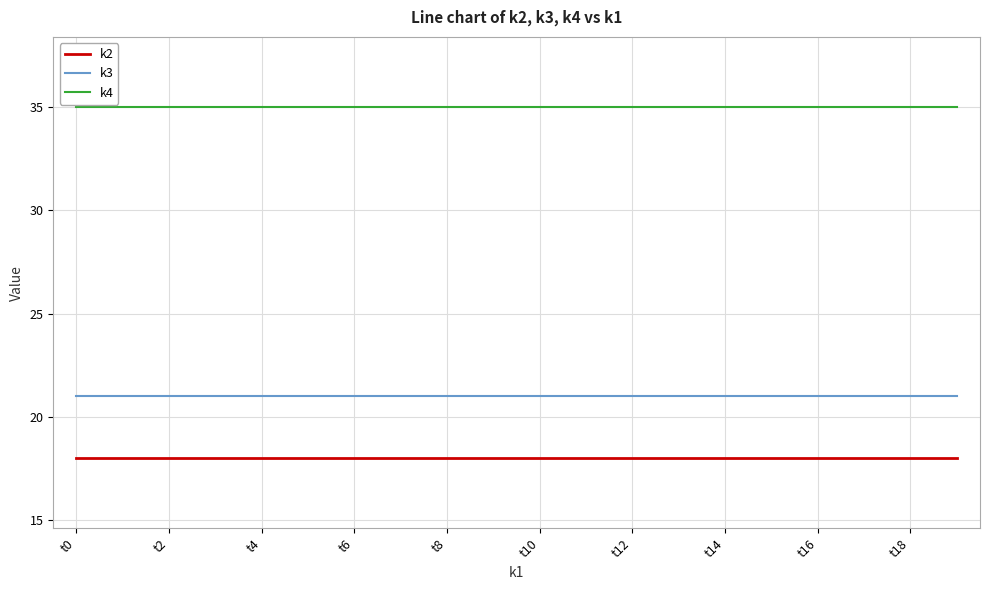

How many lines are shown in the chart?

3